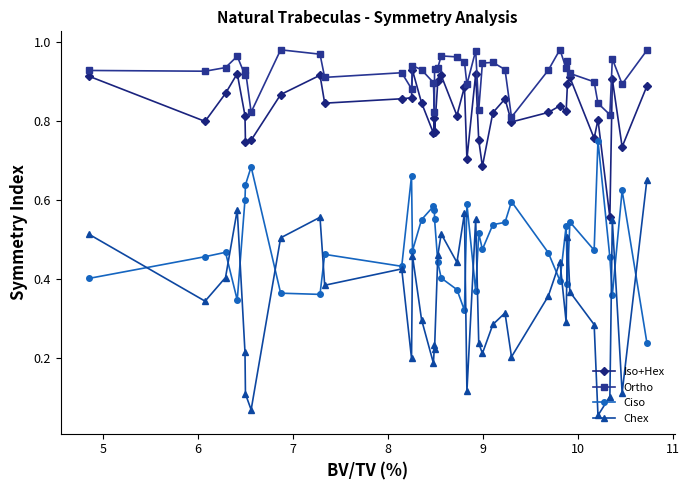

True or false: Ortho and Iso+Hex cross at least once.

False